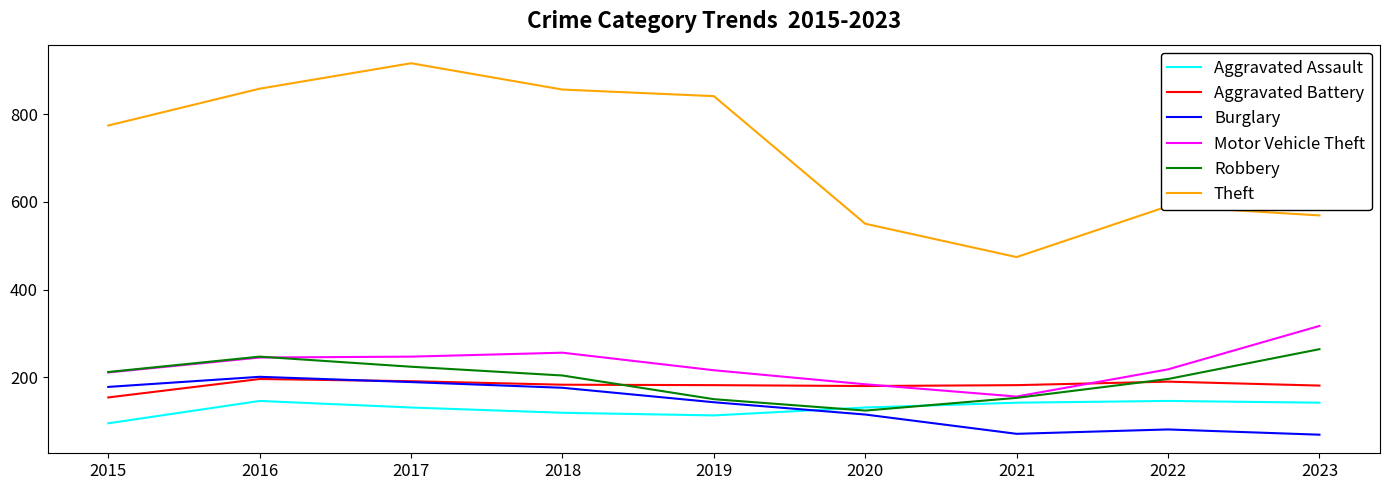

What is the total value across all series at 2020?

1284